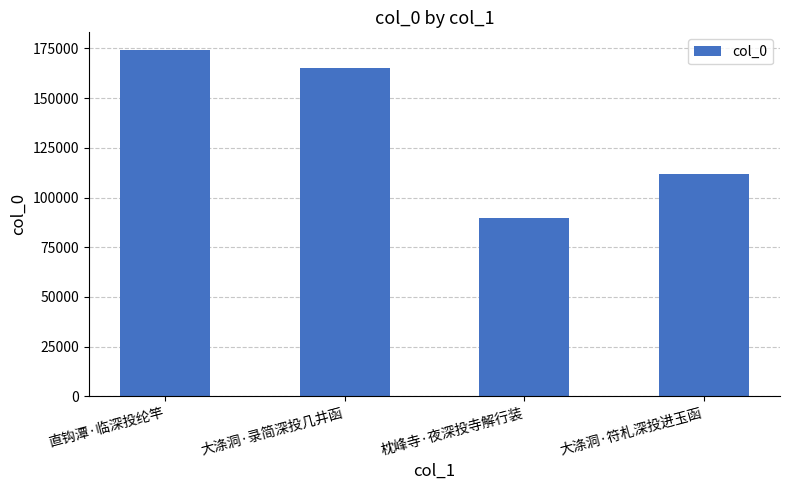

What is the maximum value shown in the chart?

174388